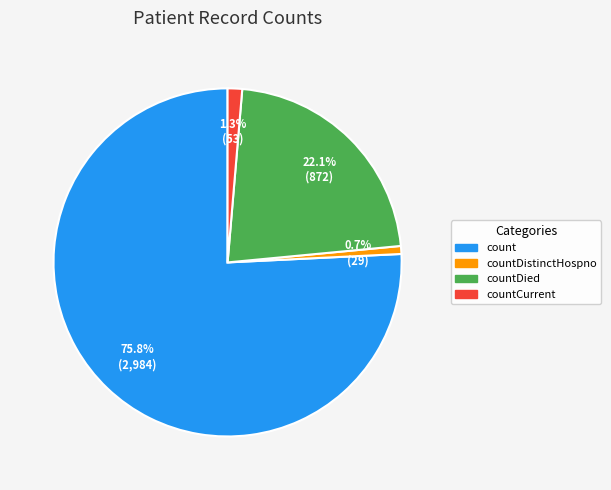

Is there a majority slice in this chart?

Yes